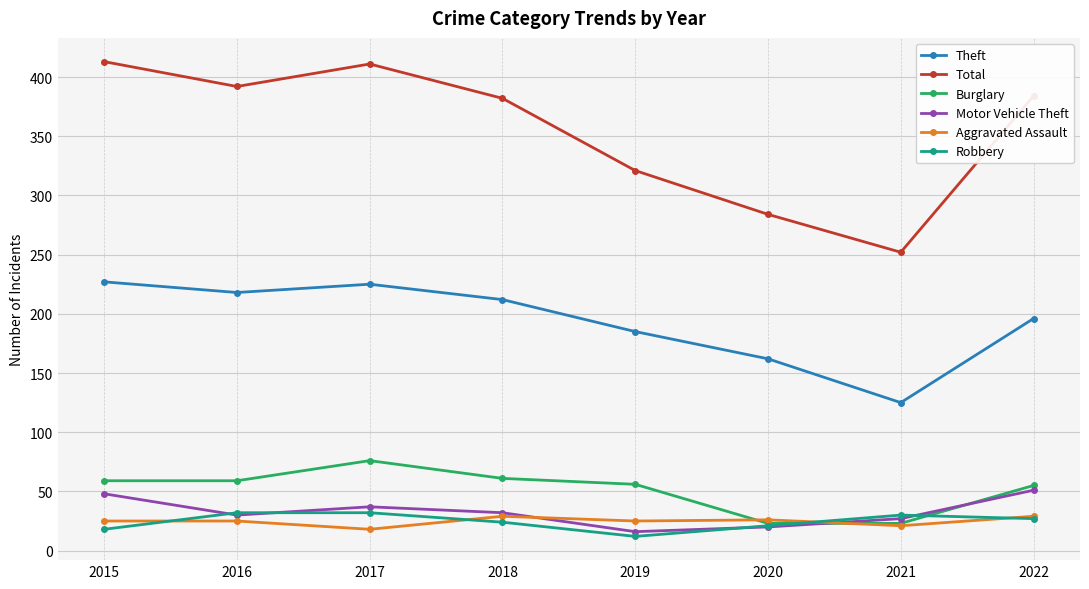

How many values in the Burglary series are below 59?

4